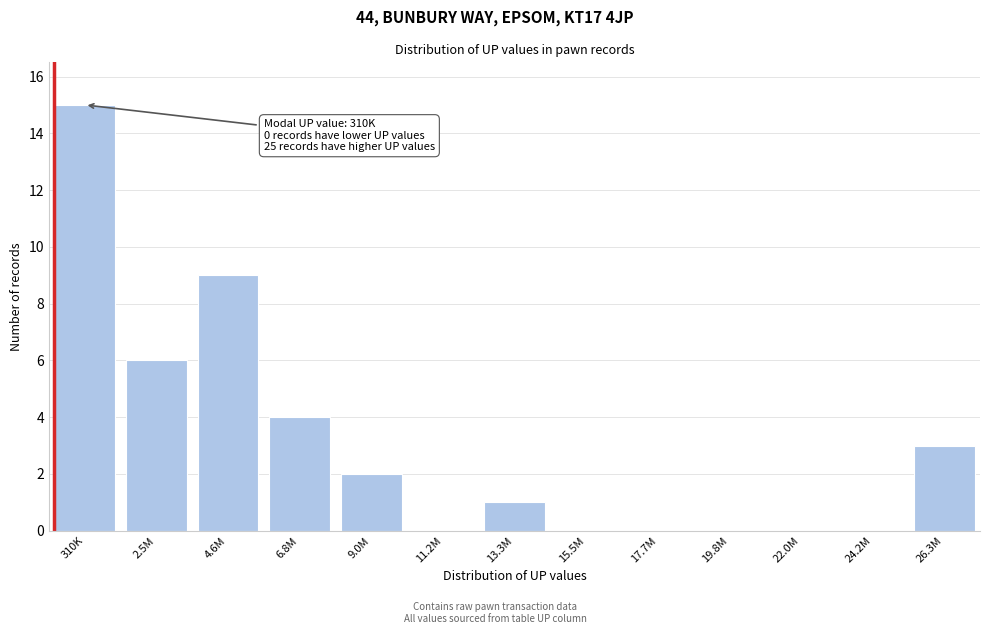

Reading left to right, list all the values displayed in this chart.

310K=15	2.5M=6	4.6M=9	6.8M=4	9.0M=2	11.2M=0	13.3M=1	15.5M=0	17.7M=0	19.8M=0	22.0M=0	24.2M=0	26.3M=3